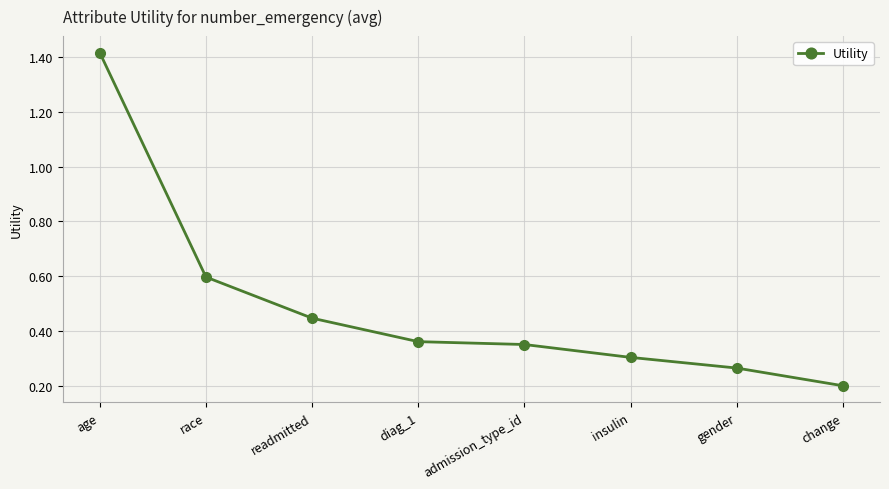

What is the label of the 7th point from the left?

gender